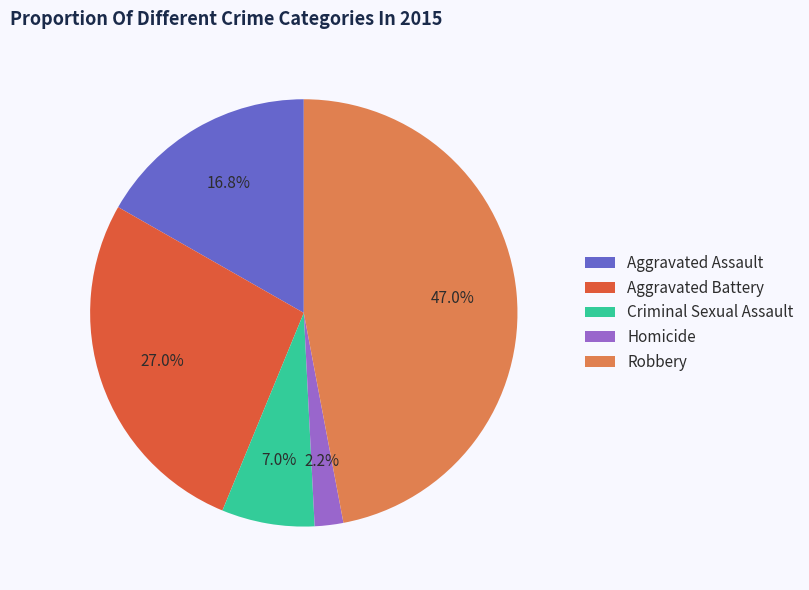

To the nearest percent, what portion does Aggravated Assault represent?

17%